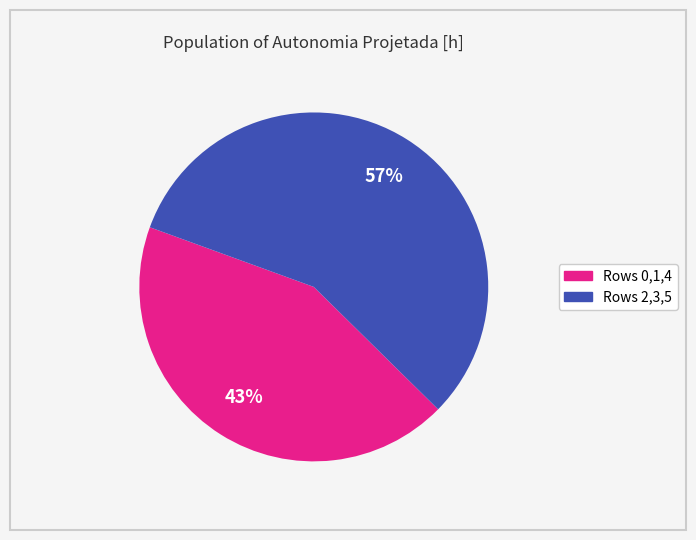

Count the number of slices in the pie.

2